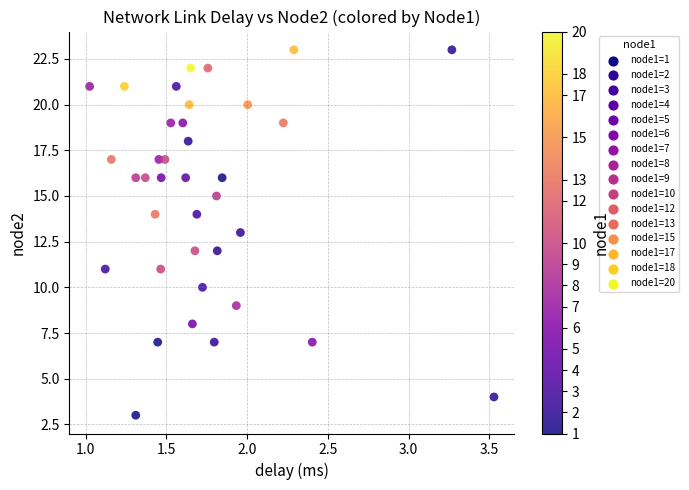

What is the range of Y values (max minus min)?

20